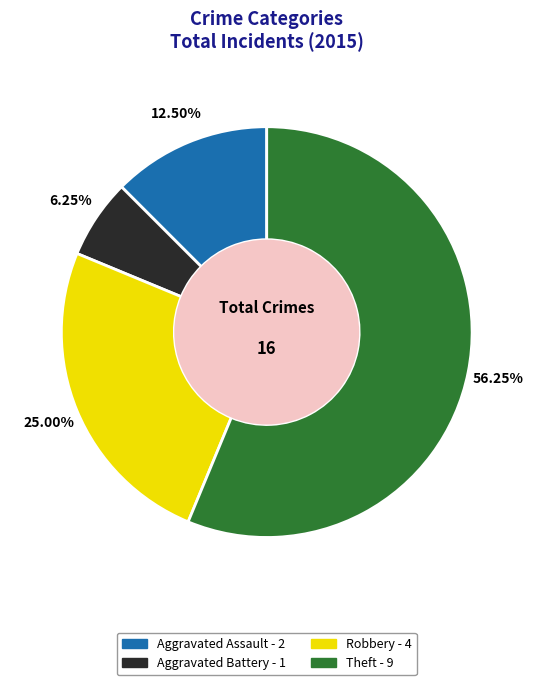

To the nearest percent, what is the average slice percentage?

25%